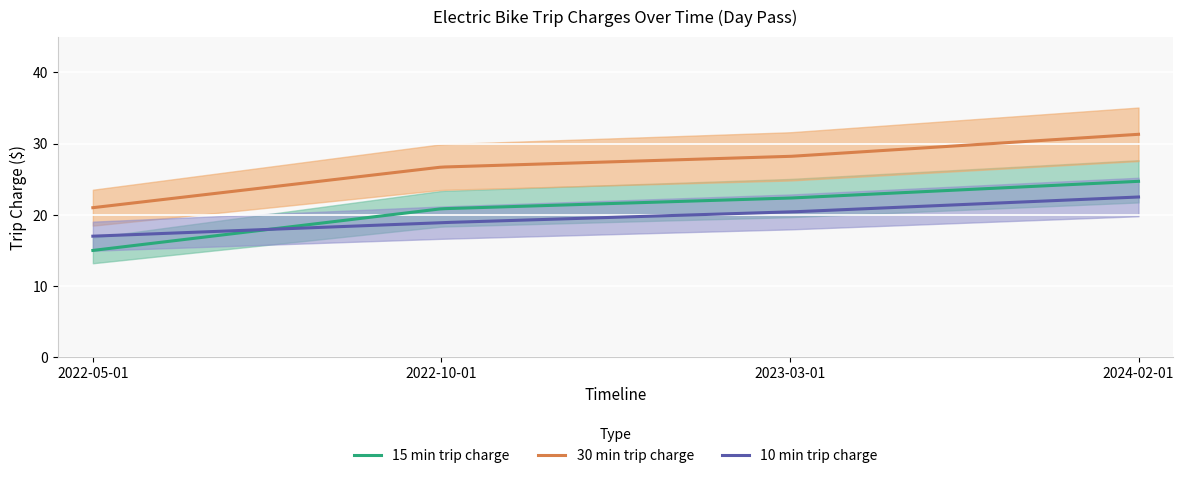

What is the label of the 4th point from the left?

2024-02-01